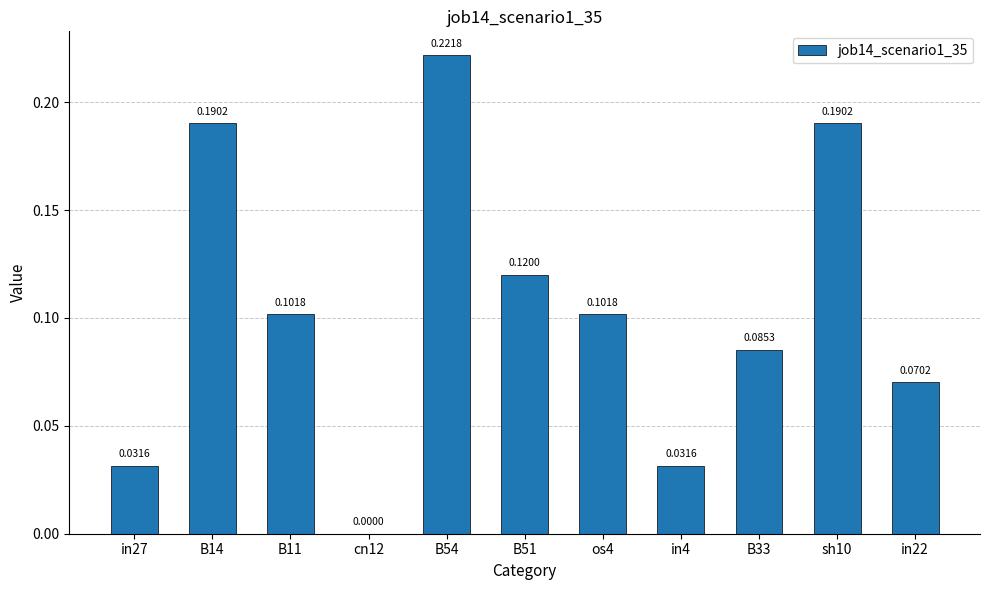

Count the number of values greater than 0.

10